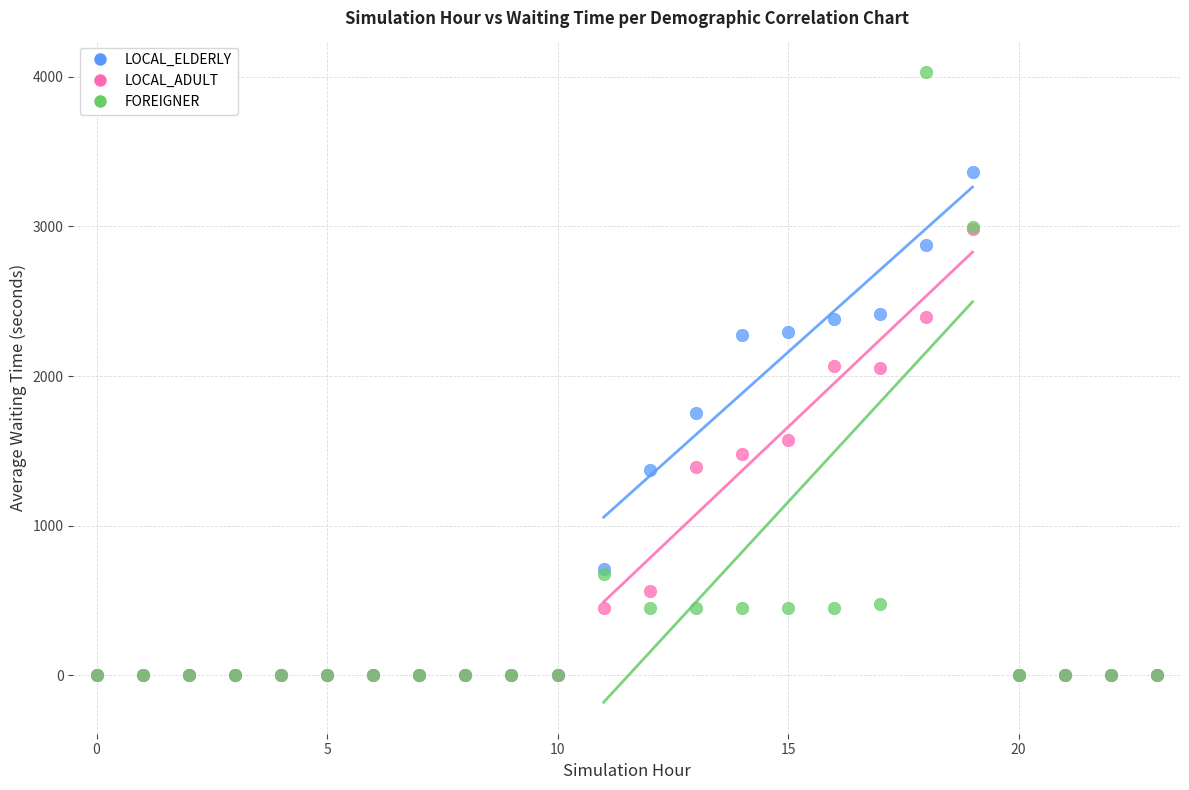

What are all the series names shown in the legend?

LOCAL_ELDERLY, LOCAL_ADULT, FOREIGNER